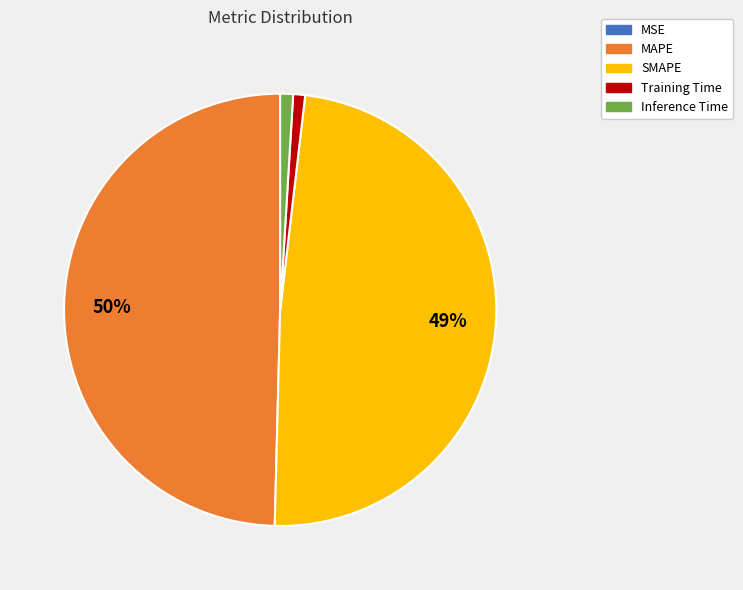

What is the largest slice in the pie chart?

MAPE